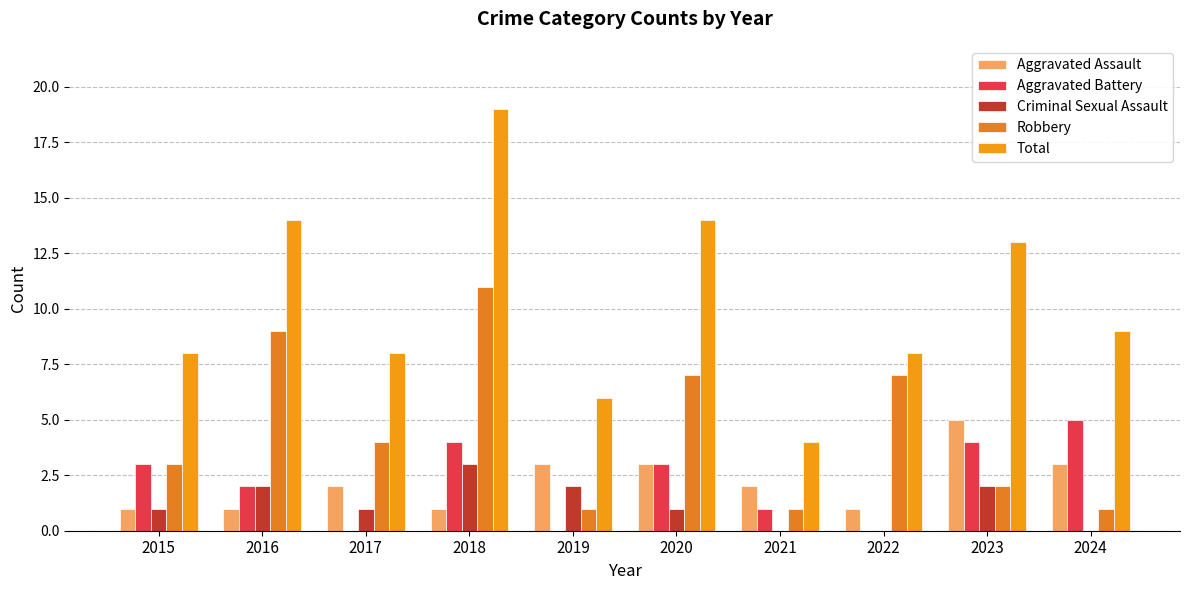

Which series has the largest range (max minus min)?

Total